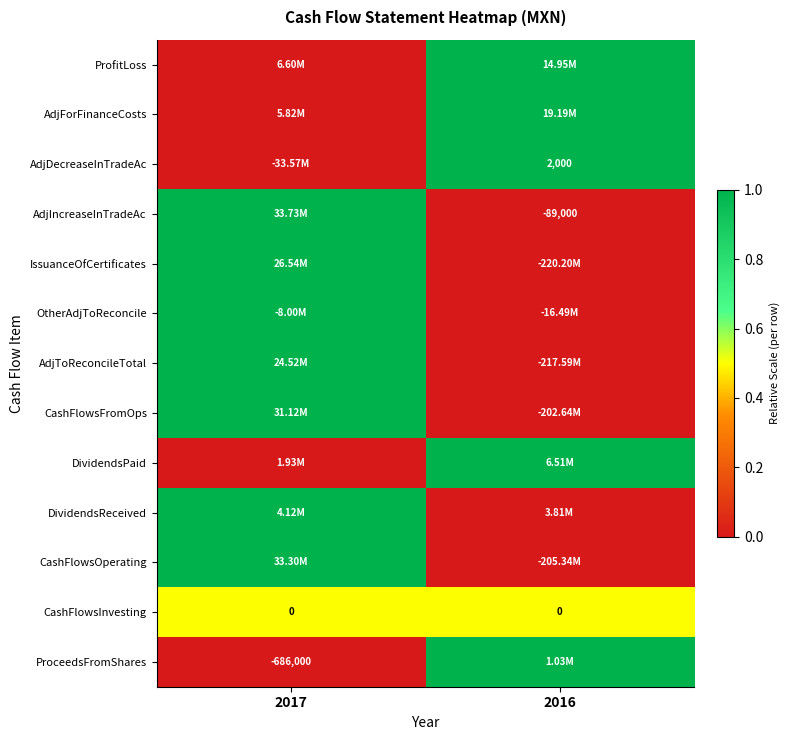

Between 2017 and 2016, which is larger?

2016